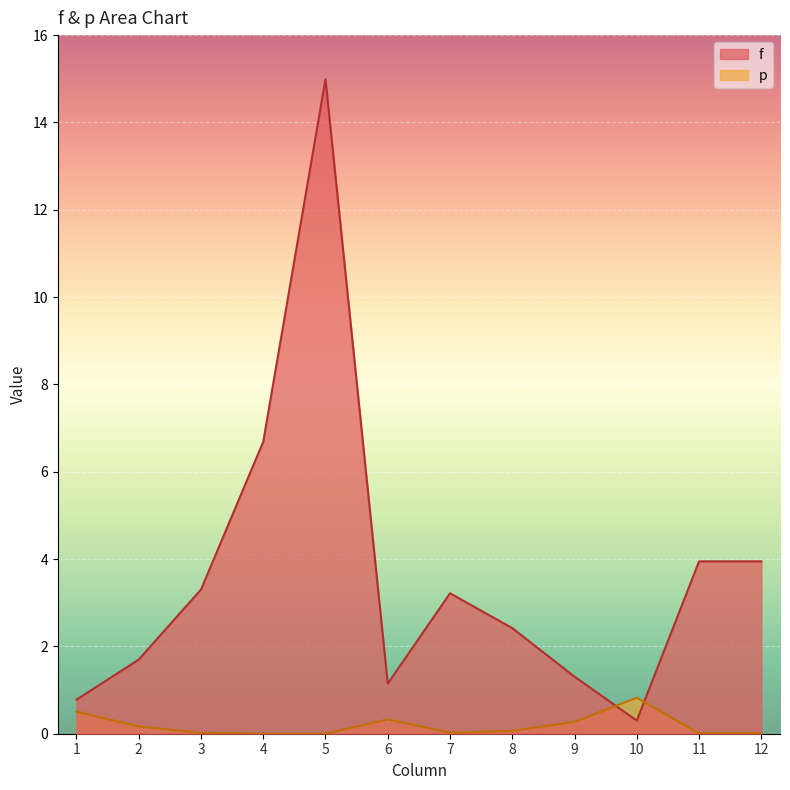

Reading left to right, extract all data points from this chart.

f: 1=0.8	2=1.7	3=3.3	4=6.7	5=15.0	6=1.1	7=3.2	8=2.4	9=1.3	10=0.3	11=3.9	12=3.9
p: 1=0.5	2=0.2	3=0.0	4=0.0	5=0.0	6=0.3	7=0.0	8=0.1	9=0.3	10=0.8	11=0.0	12=0.0